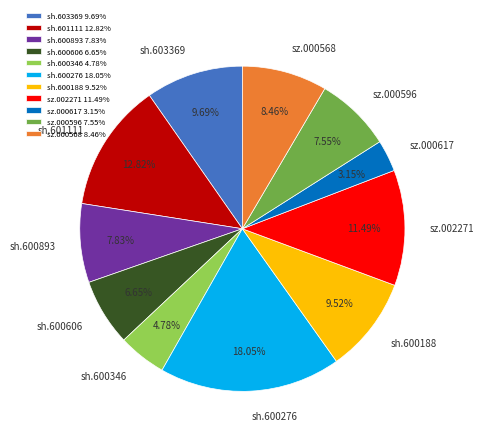

Is there any slice that represents more than half of the pie?

No